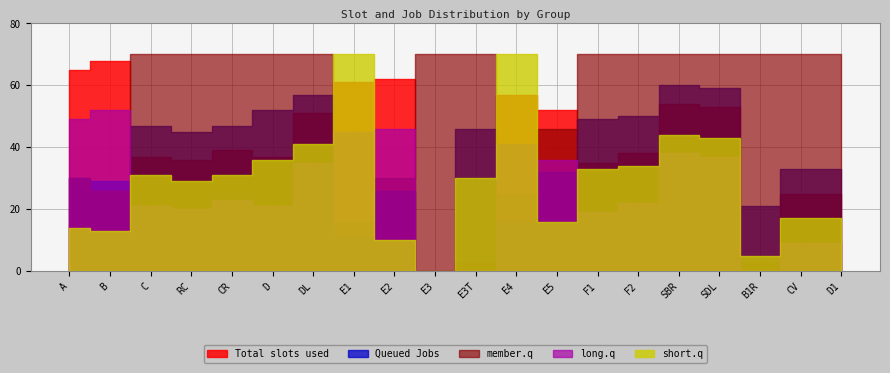

What is the maximum value shown in the chart?

70